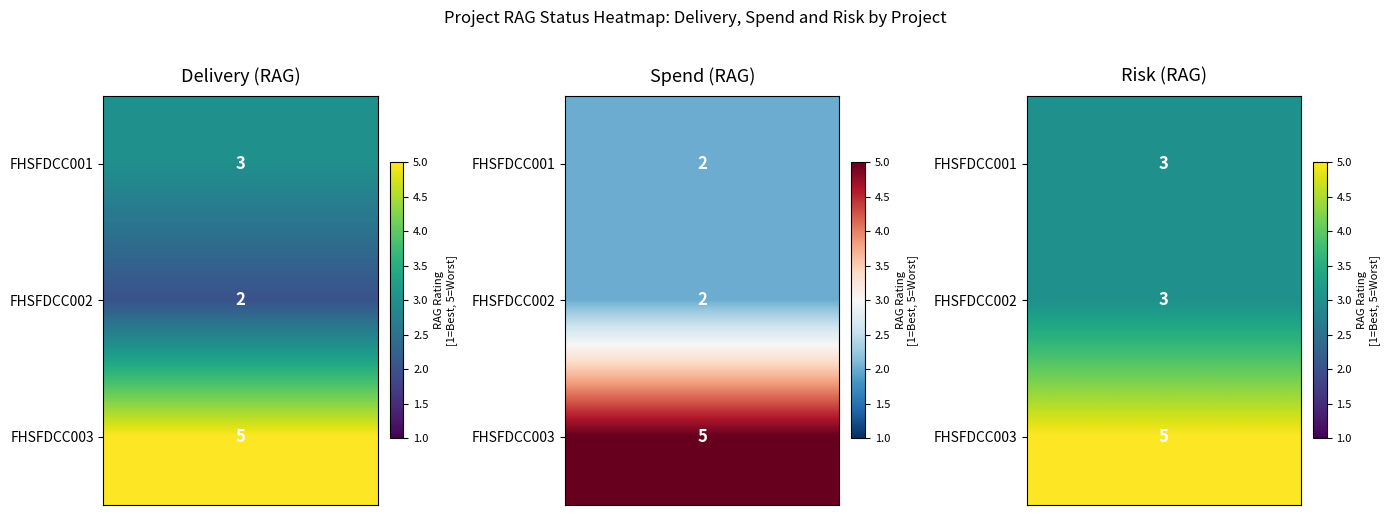

How many series are shown in this chart?

3